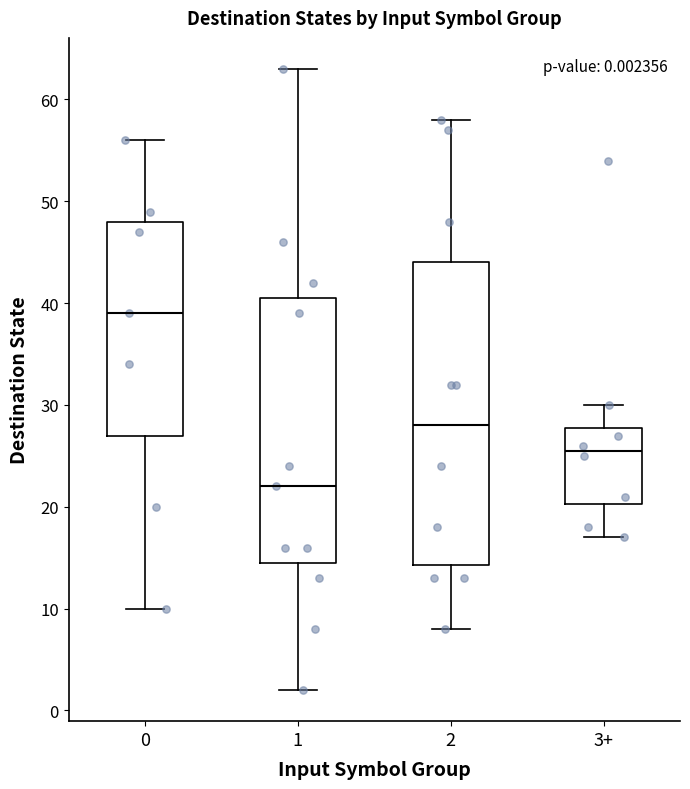

Which box has the highest median line?

0